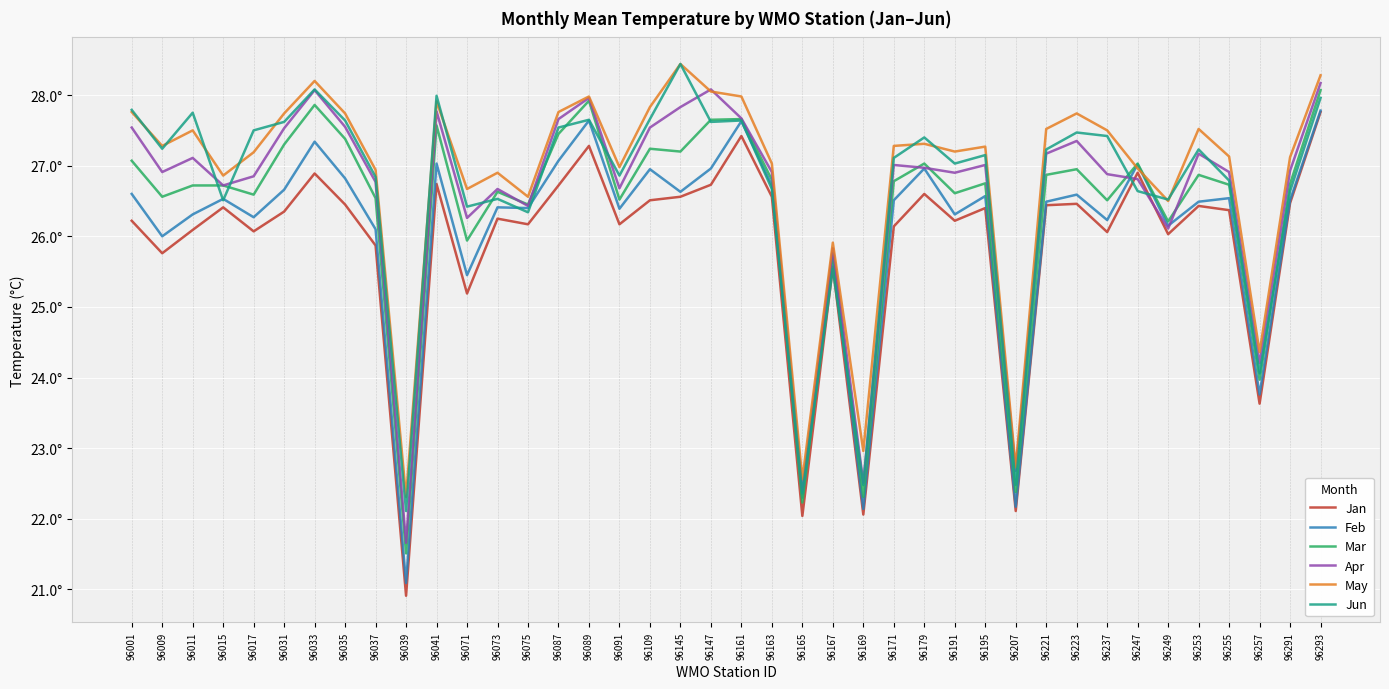

Does the chart have visible grid lines?

Yes